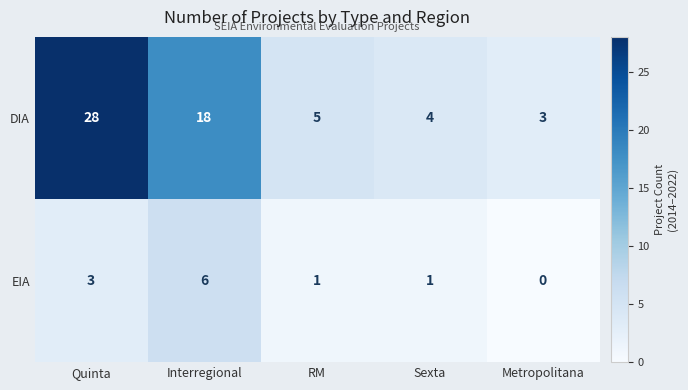

What is the difference between the maximum and minimum values in the EIA series?

6